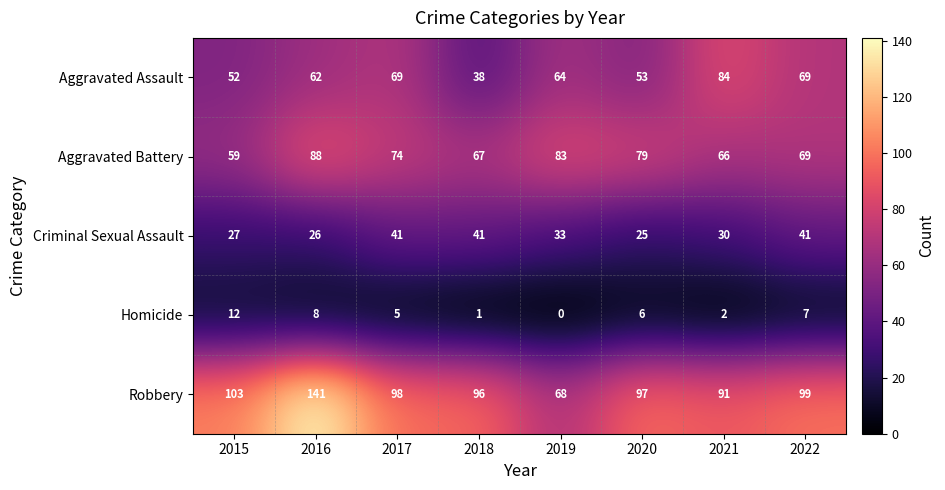

Rank the series by their maximum value, from highest to lowest.

Robbery, Aggravated Battery, Aggravated Assault, Criminal Sexual Assault, Homicide